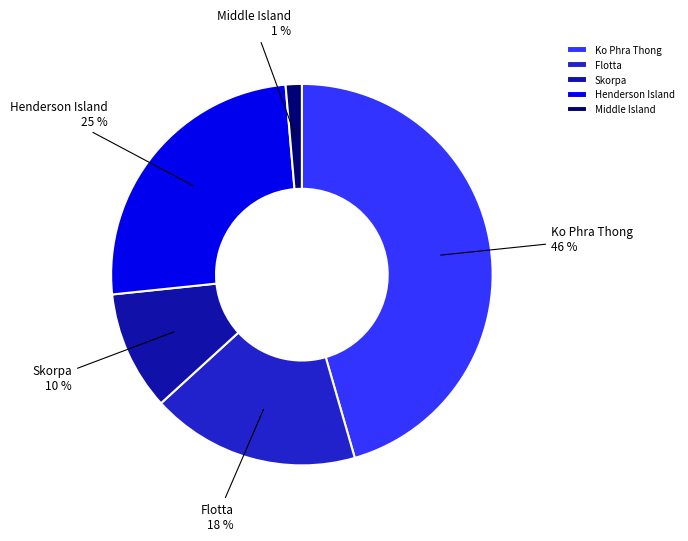

Rank the categories by value from lowest to highest.

Middle Island, Skorpa, Flotta, Henderson Island, Ko Phra Thong